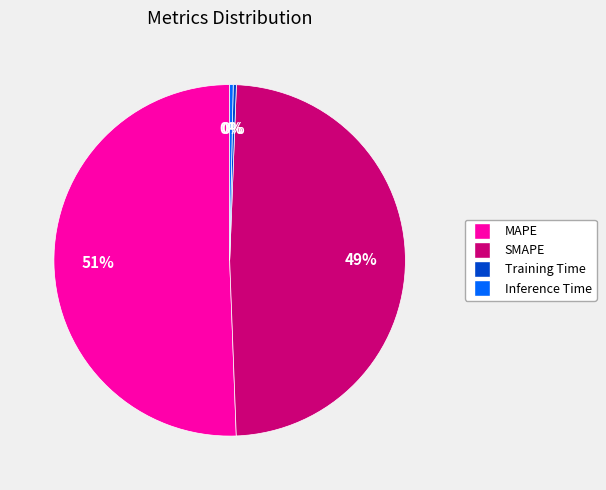

Is the sum of MAPE and SMAPE greater than half?

Yes